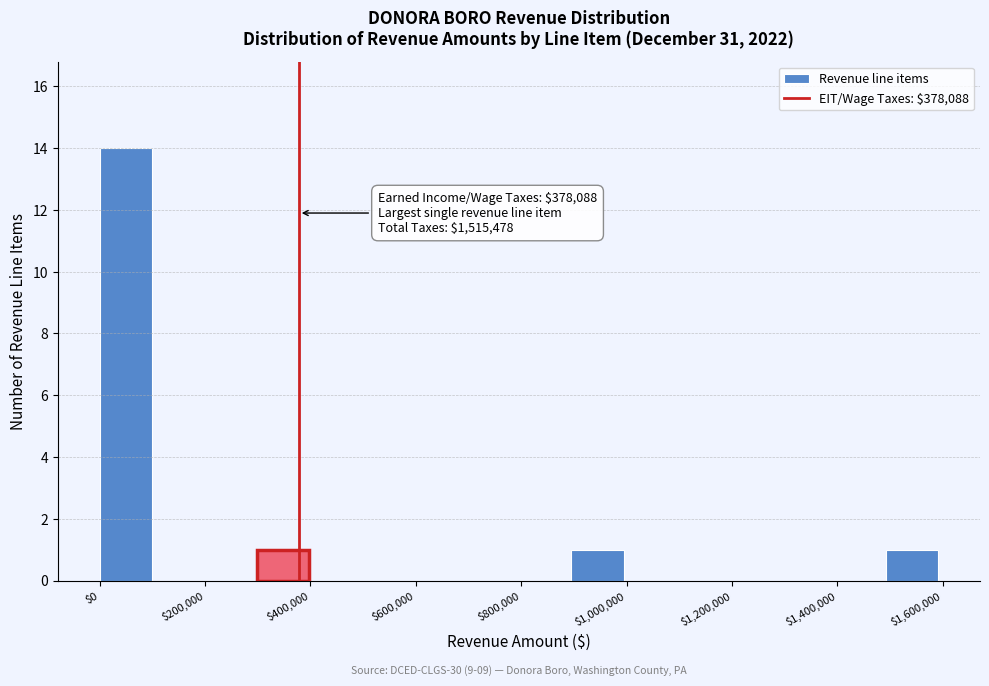

Over which range of the x-axis is the bar tallest?

0 to 100000